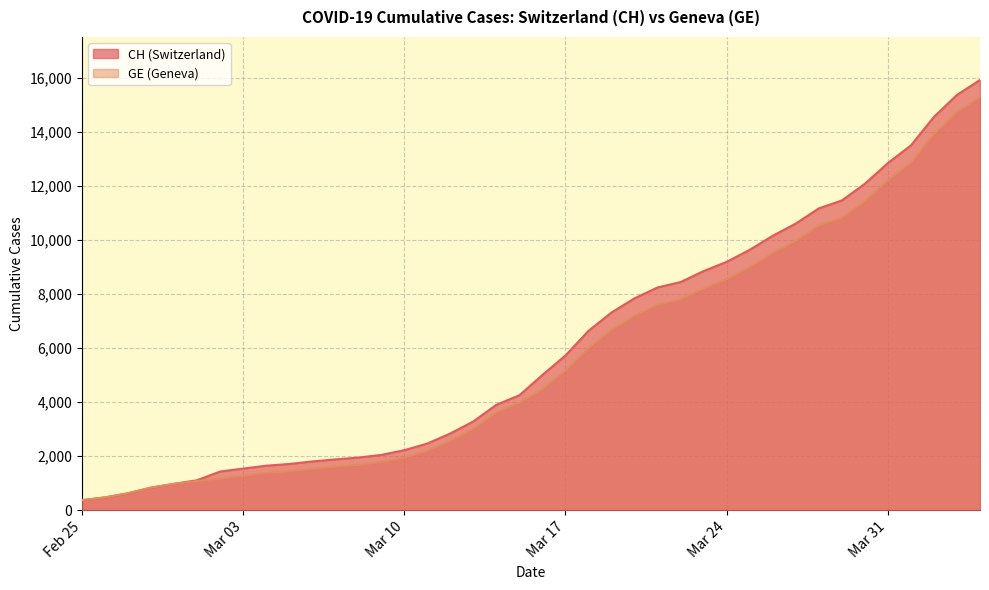

What is the smallest value displayed?

375